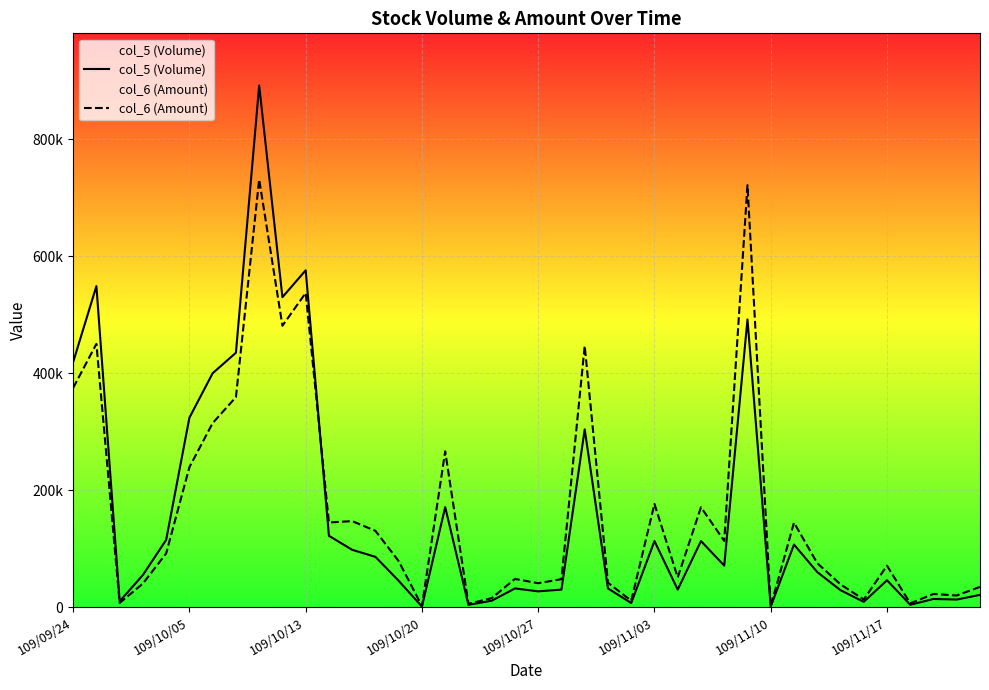

What position from the left is 37?

38